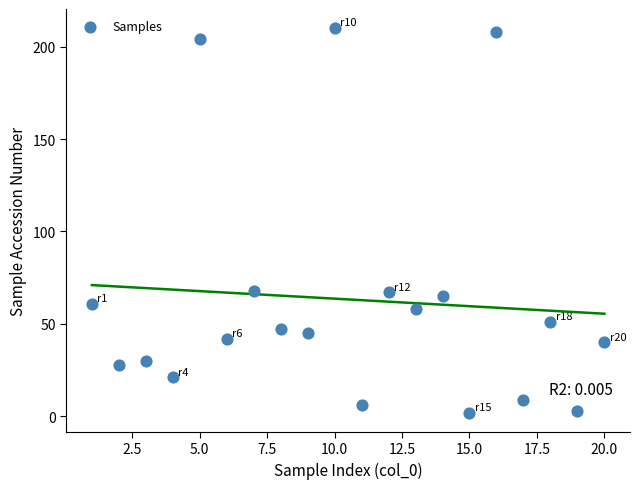

What is the range of Y values (max minus min)?

208